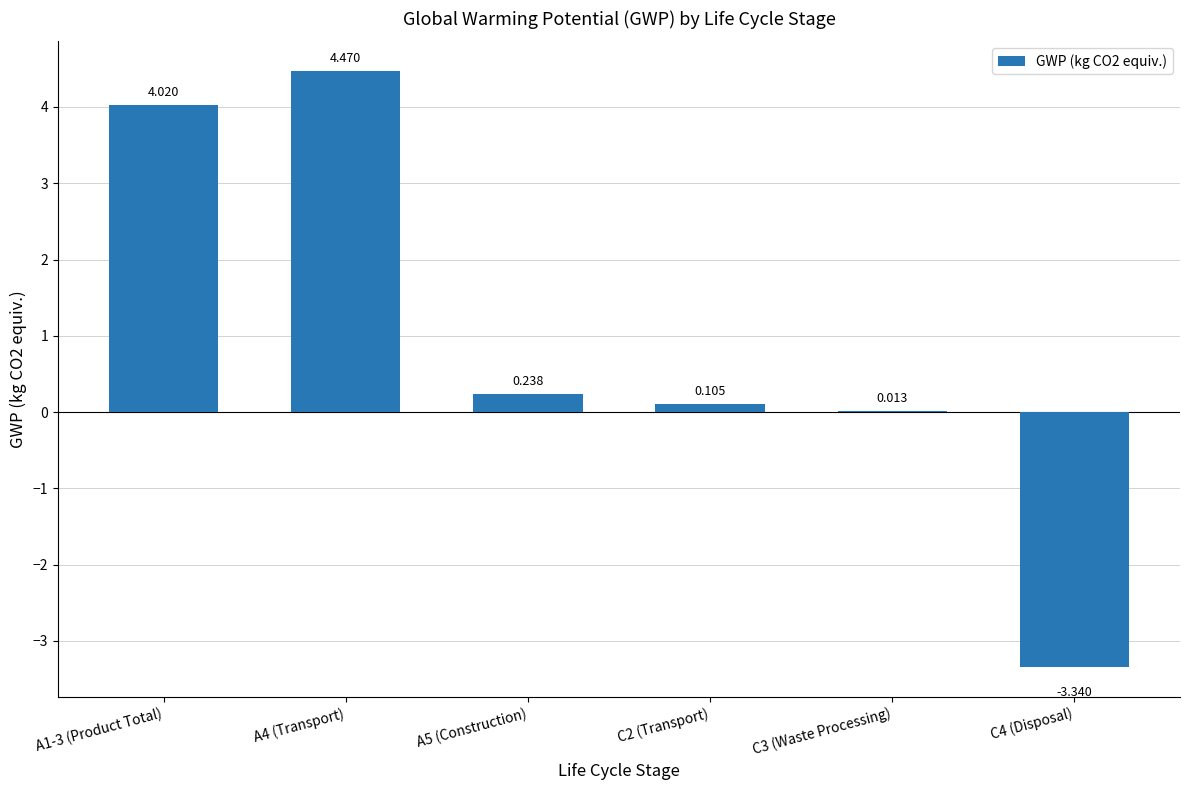

How many data points are above 0?

5